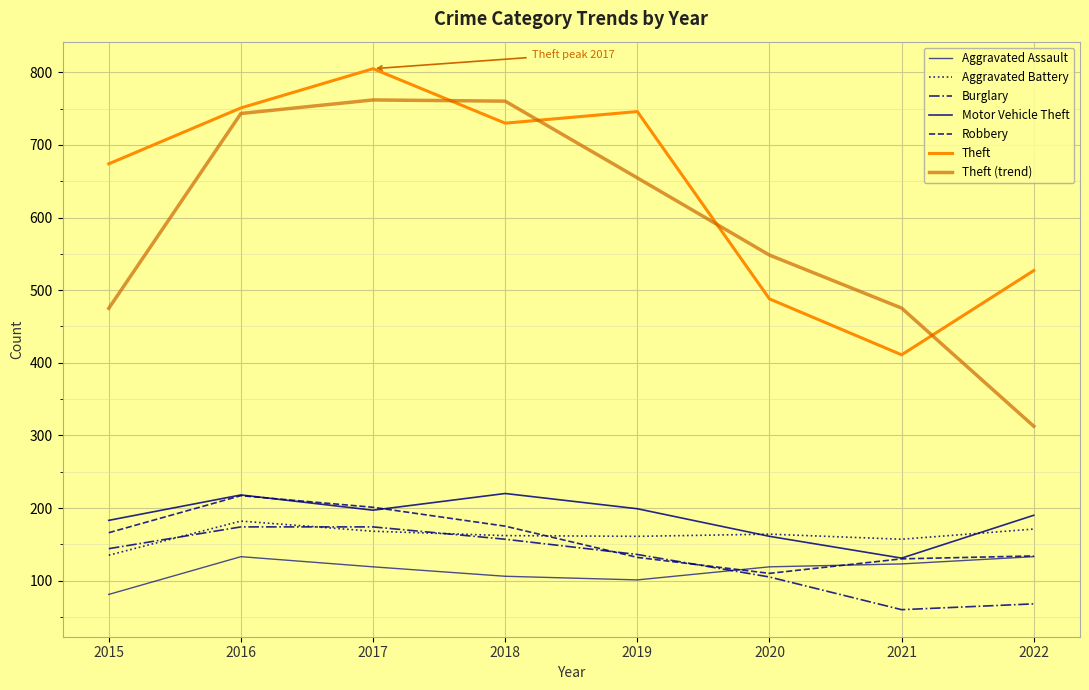

How many lines are shown in the chart?

7